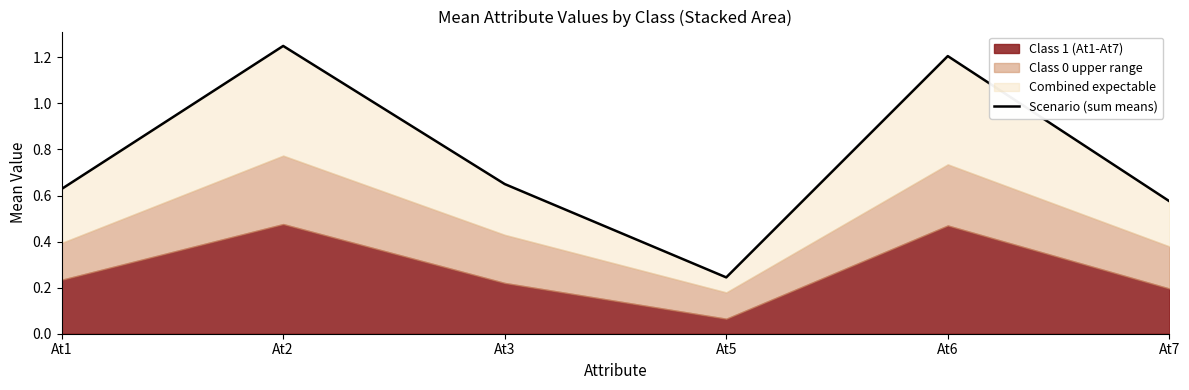

Between At1 and At6, which is larger?

At6